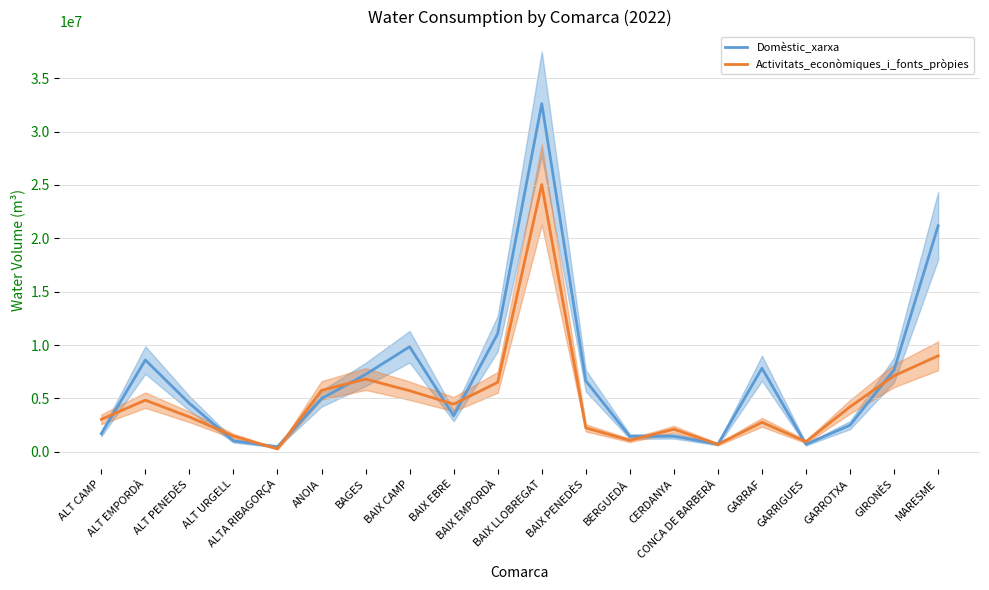

The Domèstic_xarxa series shows 4533398 at ALT PENEDÈS. True or false?

True